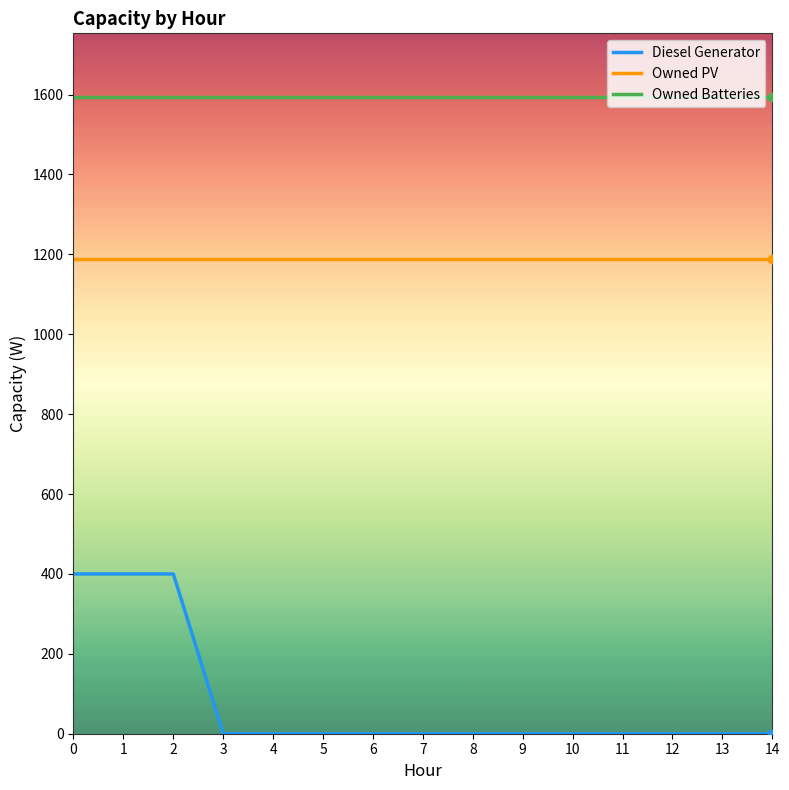

Which series changed the most between 1 and 10?

Diesel Generator